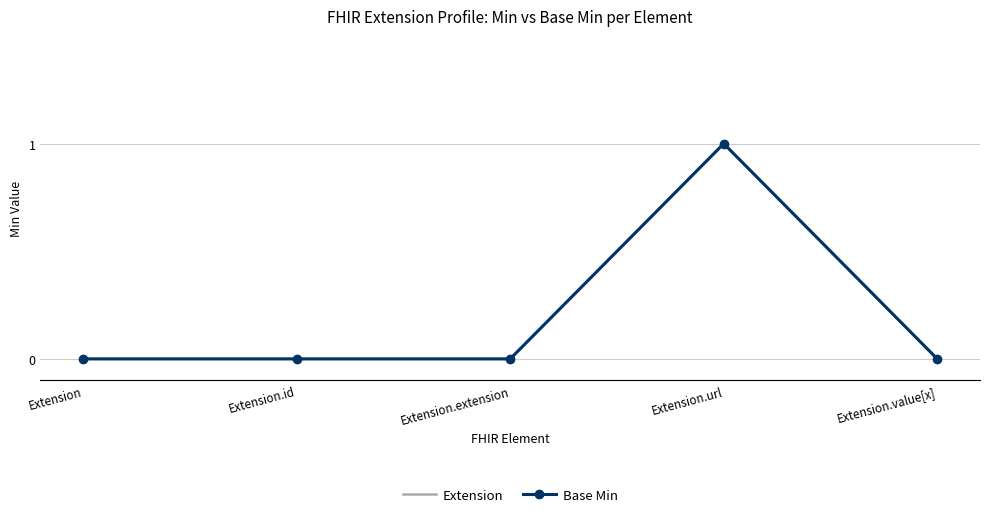

Count the Base Min values in the range 0 to 1.

5